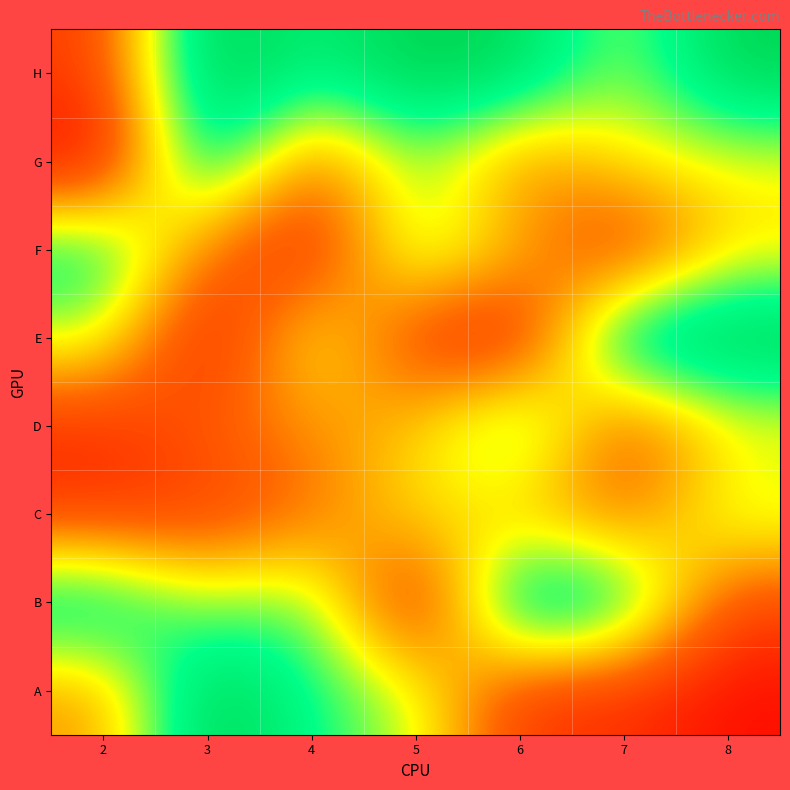

At 6, list the series in order from largest to smallest.

B, H, D, F, C, G, A, E